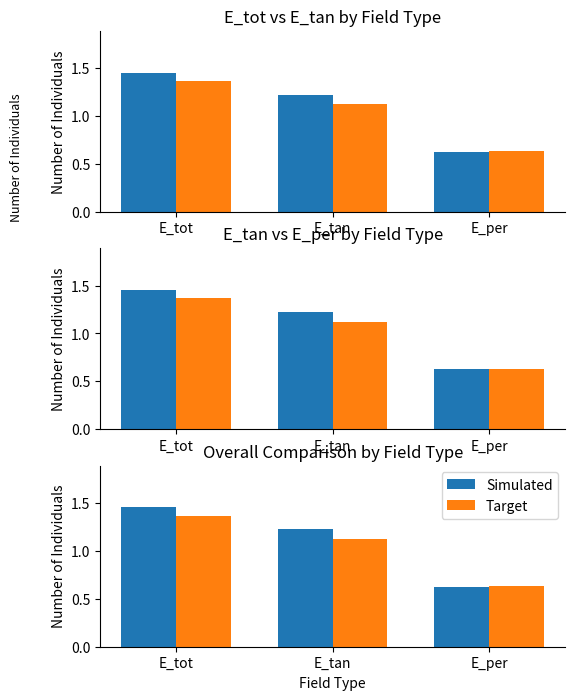

What is the sum of the Target values at E_per and E_tot?

2.0